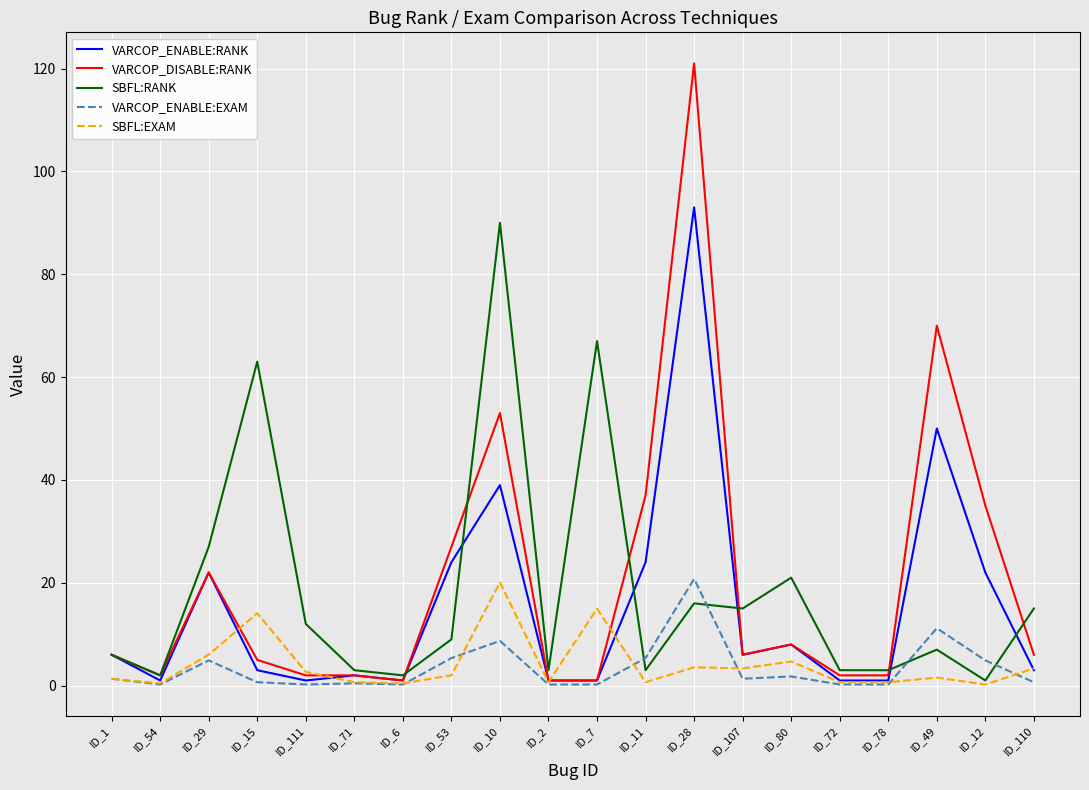

What position from the left is ID_10?

9